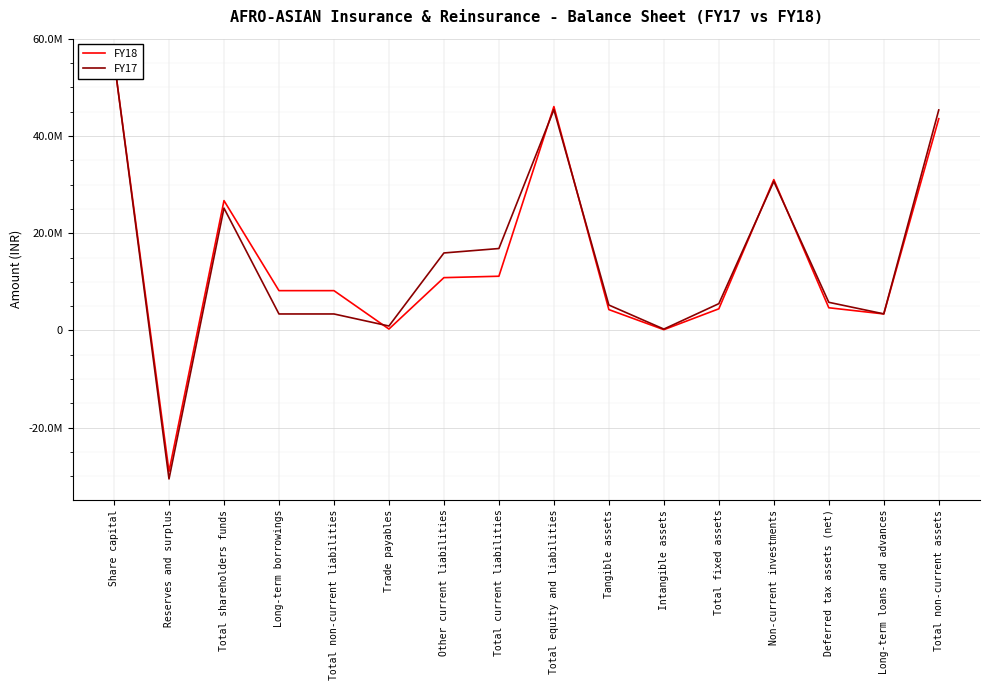

How many values in FY17 are above zero?

15